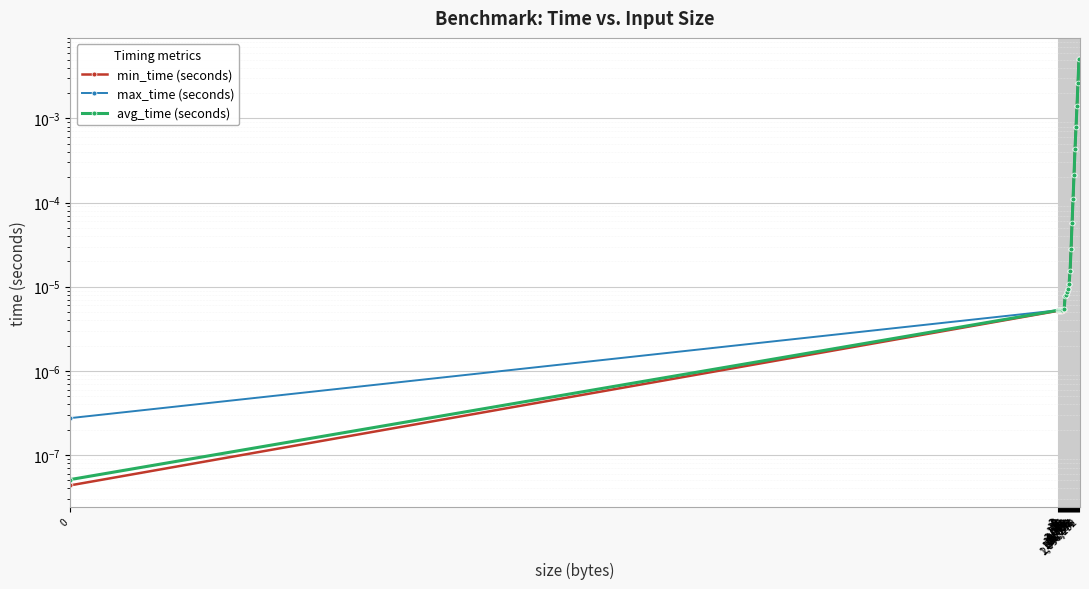

True or false: min_time (seconds) and max_time (seconds) cross at least once.

False